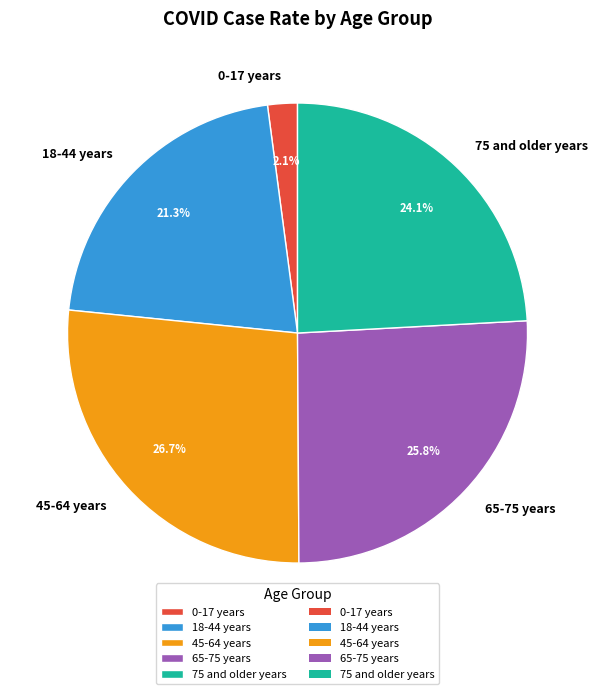

Count the number of slices in the pie.

5